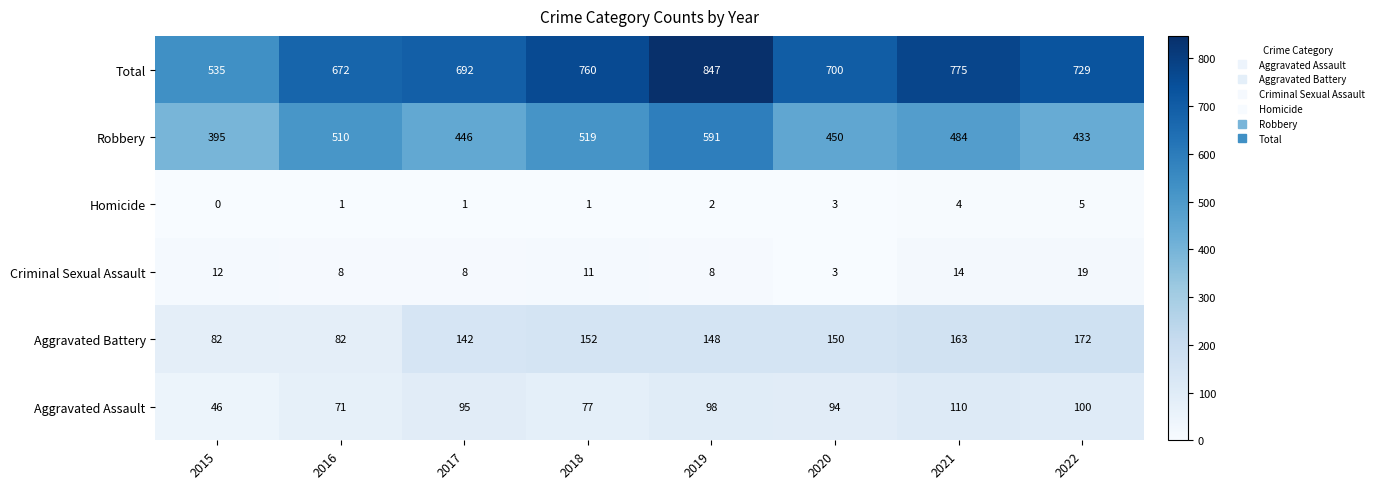

Which series has the largest total across all categories?

Total